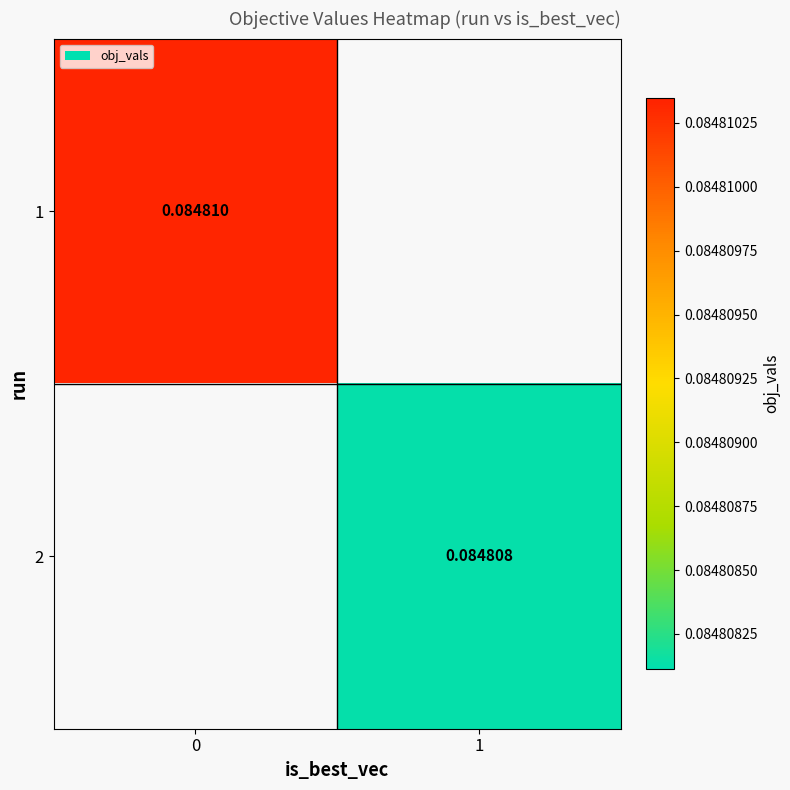

Rank the series by their average value, from lowest to highest.

row_0, row_1